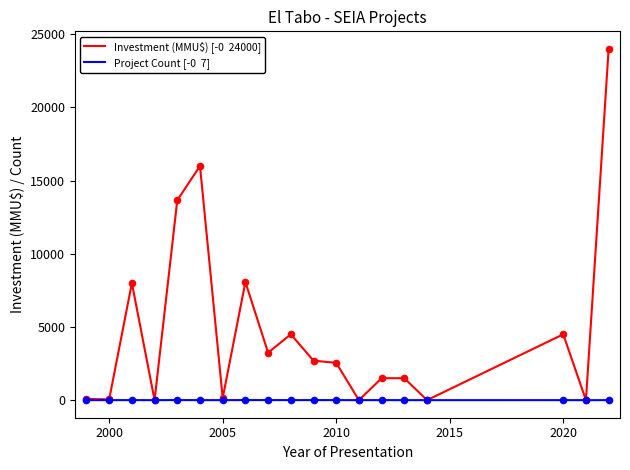

What is the maximum value shown in the chart?

24000